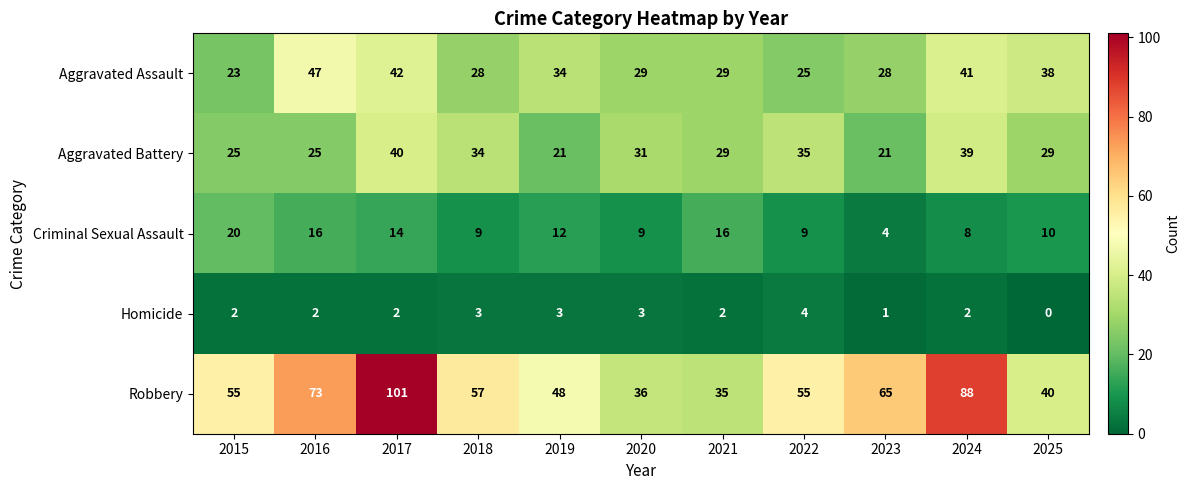

At which category is the sum across all series the highest?

2017